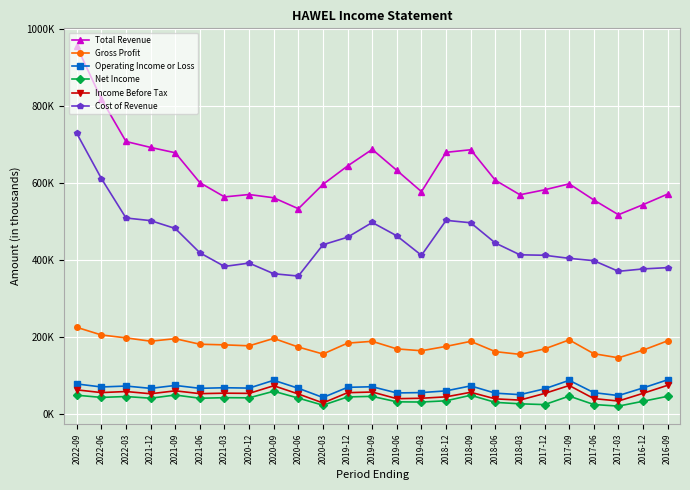

What are all the series names shown in the legend?

Total Revenue, Gross Profit, Operating Income or Loss, Net Income, Income Before Tax, Cost of Revenue